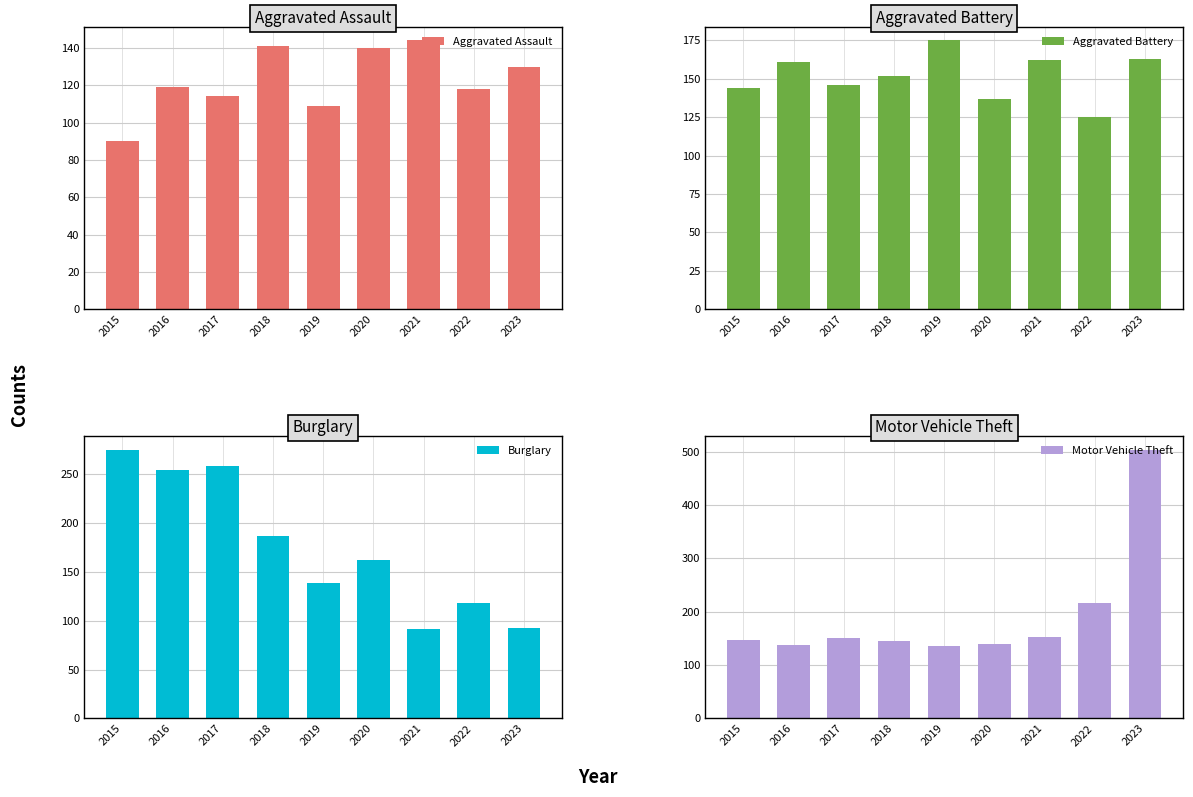

At how many categories does at least one series exceed 193?

5